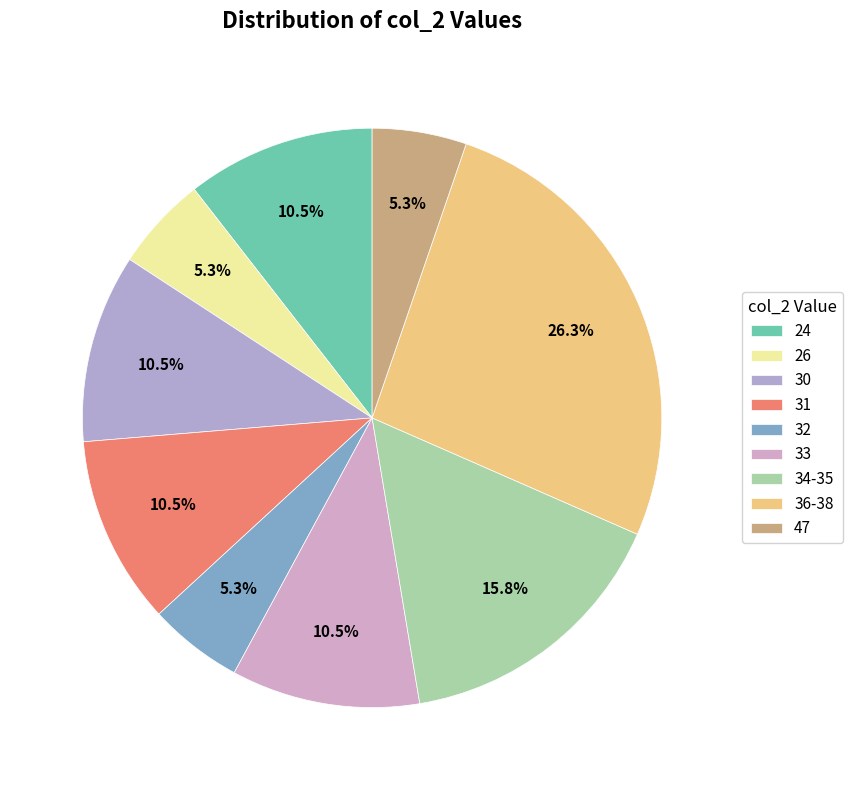

True or false: 30 accounts for 1% of the total.

False